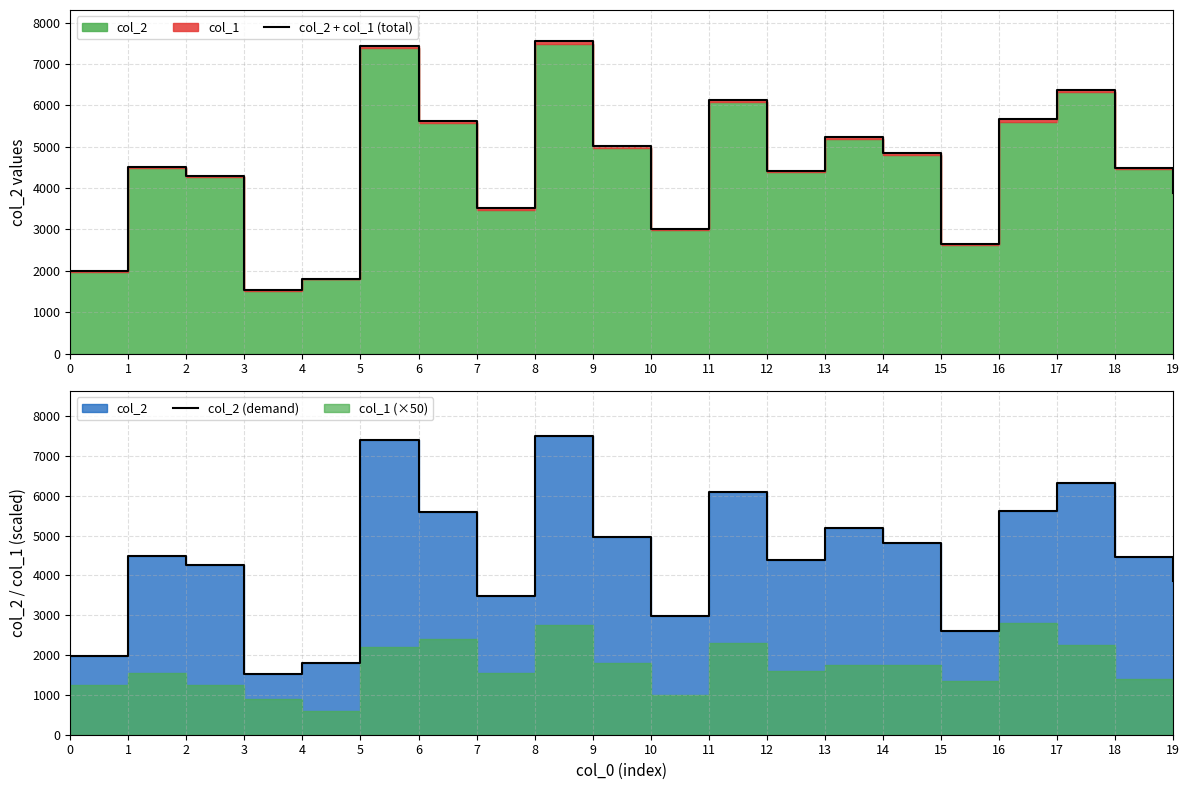

Rank the categories by col_2 + col_1 (total) value from lowest to highest.

3, 4, 0, 15, 10, 7, 19, 2, 12, 18, 1, 14, 9, 13, 6, 16, 11, 17, 5, 8